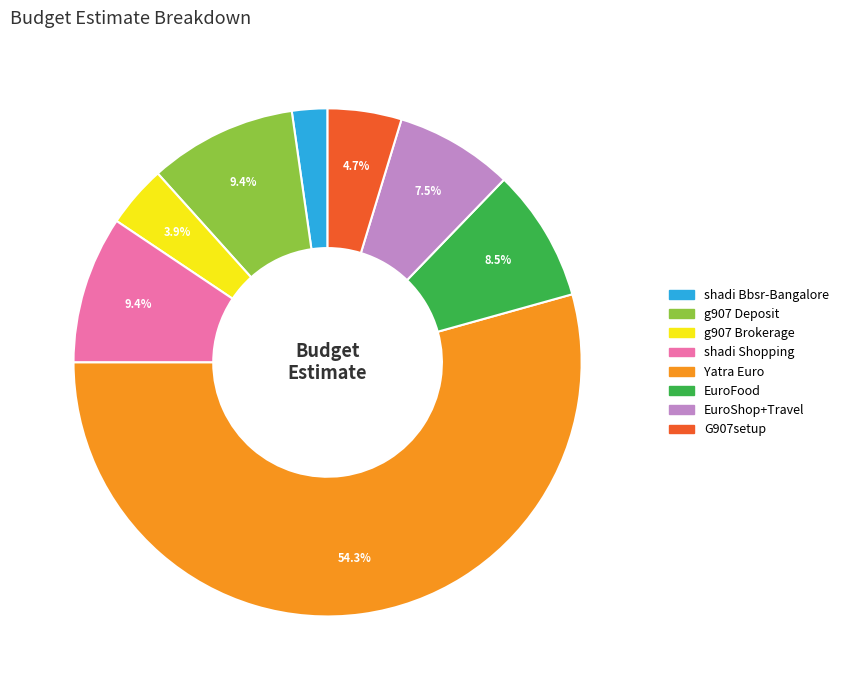

Does any single category account for the majority?

Yes